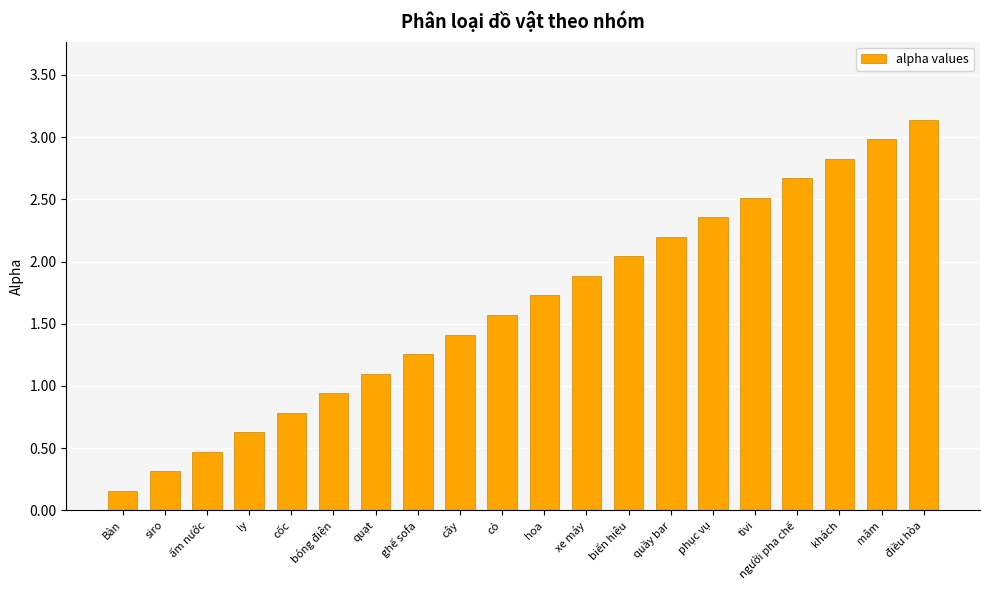

What is the label of the 8th bar from the right?

biển hiệu